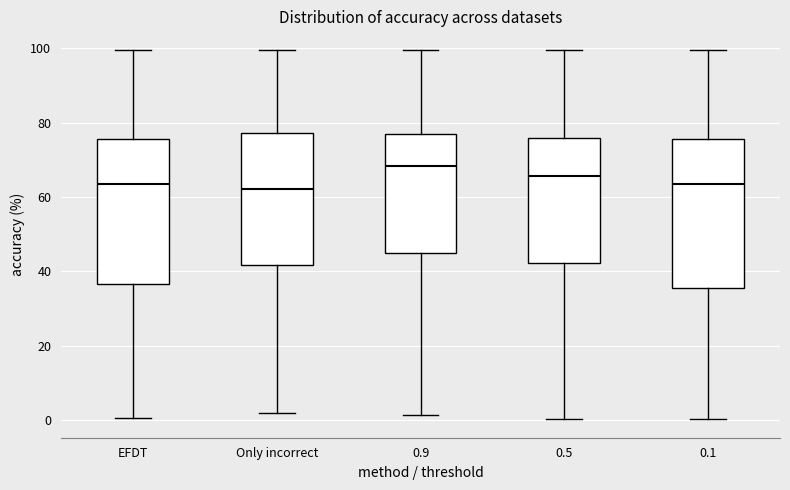

Where is the upper edge of the box for 0.1 on the y-axis? The values are not printed on the chart, so give them approximately, as read against the axis.

76